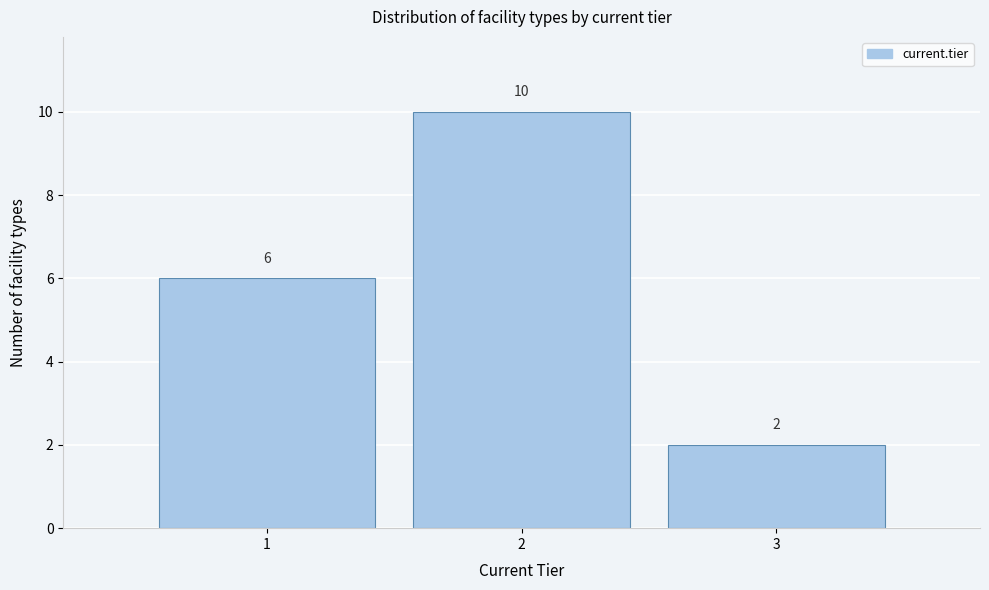

Reading left to right, list every bar in this chart as the range it spans on the x-axis followed by its height.

0.5 to 1.5: 6
1.5 to 2.5: 10
2.5 to 3.5: 2